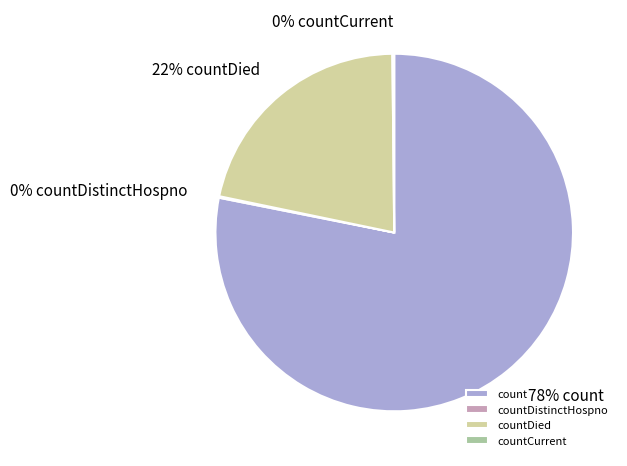

To the nearest percent, what is the difference between the largest and smallest slice percentages?

78%